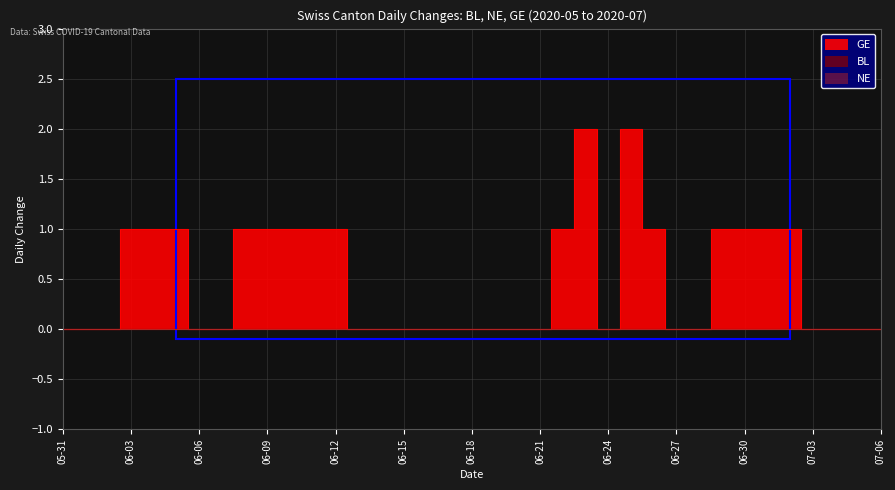

Reading left to right, what are all the values shown in this chart?

BL: 0	0	0	0	0	0	0	0	0	0	0	0	0	0	0	0	0	0	0	0	0	0	0	0	0	0	0	0	0	0	0	0	0	0	0	0	0
NE: 0	0	0	0	0	0	0	0	0	0	0	0	0	0	0	0	0	0	0	0	0	0	0	0	0	0	0	0	0	0	0	0	0	0	0	0	0
GE: 0	0	0	1	1	1	0	0	1	1	1	1	1	0	0	0	0	0	0	0	0	0	1	2	0	2	1	0	0	1	1	1	1	0	0	0	0